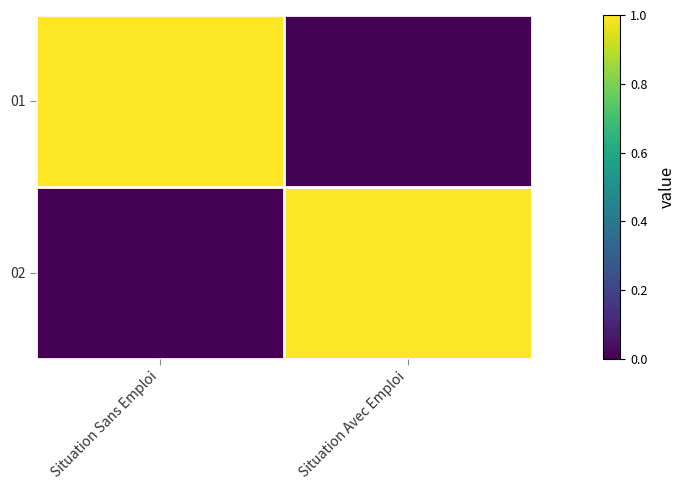

Rank the series at Situation Sans Emploi from highest to lowest value.

01, 02